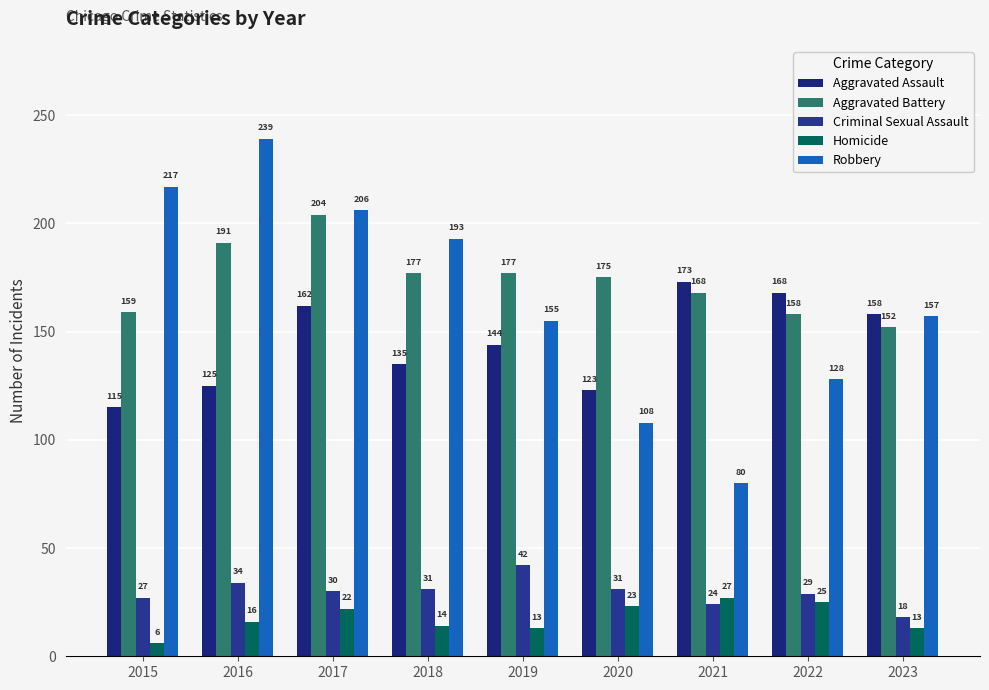

At 2023, list the series in order from largest to smallest.

Aggravated Assault, Robbery, Aggravated Battery, Criminal Sexual Assault, Homicide